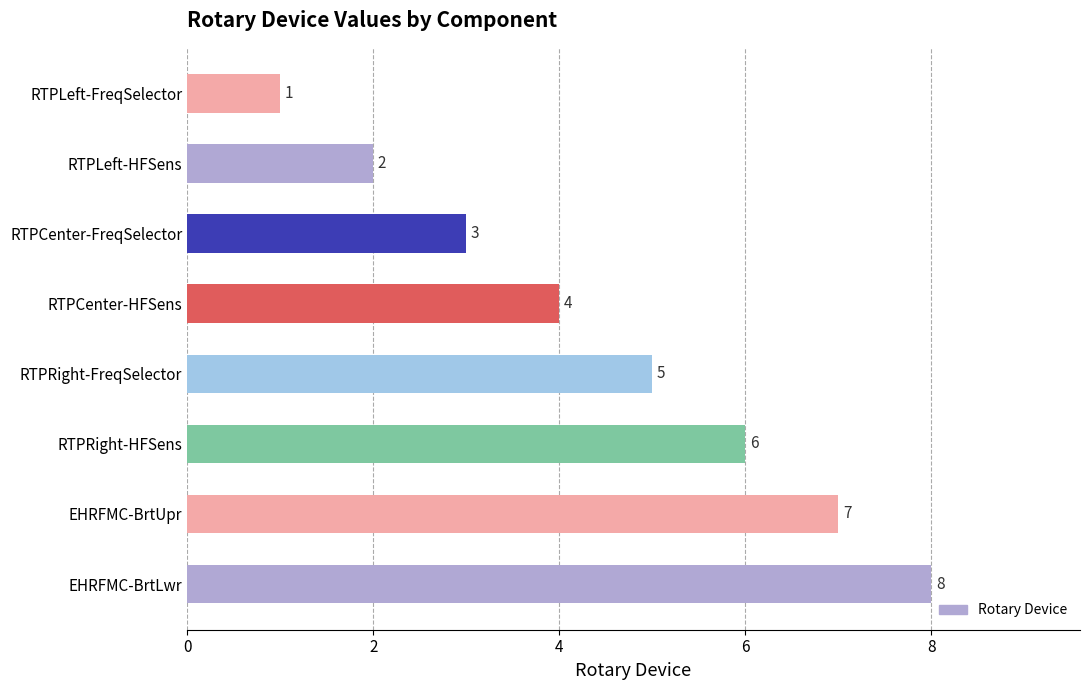

The value at EHRFMC-BrtUpr is 12. True or false?

False